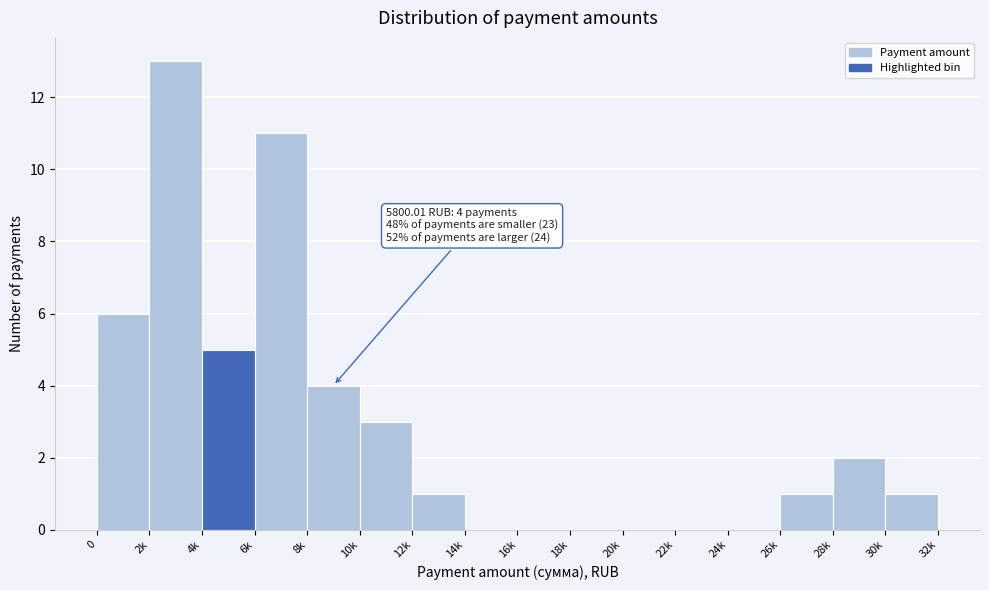

Reading left to right, transcribe all the data shown in this chart.

0=6	2k=13	4k=5	6k=11	8k=4	10k=3	12k=1	14k=0	16k=0	18k=0	20k=0	22k=0	24k=0	26k=1	28k=2	30k=1